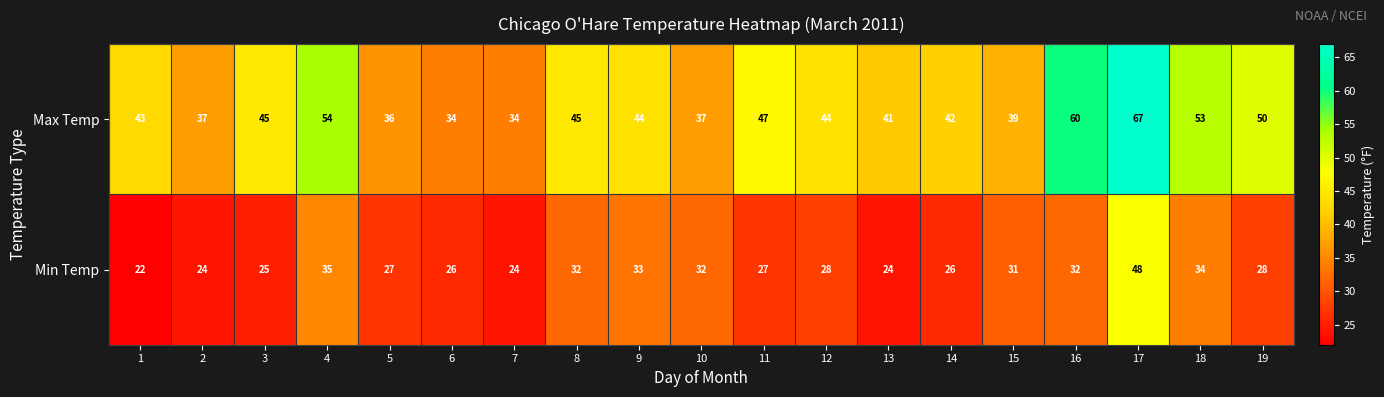

At which label is Min Temp closest to 35?

4